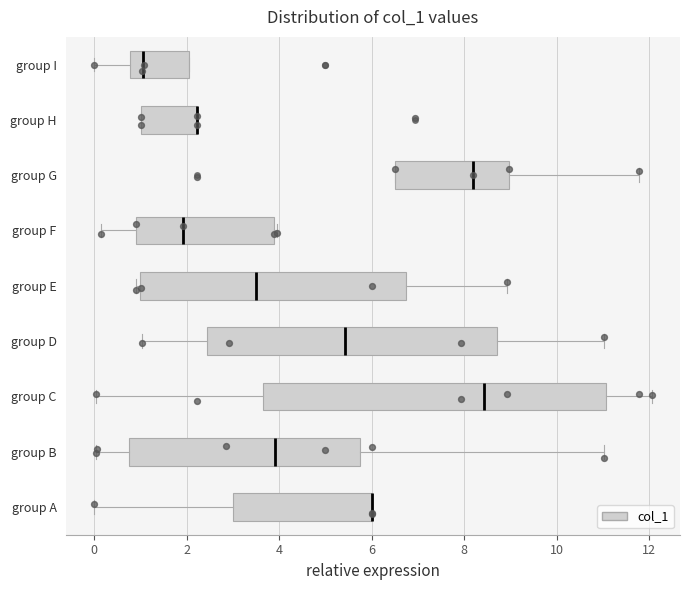

Where does the median line of the box for group G sit on the x-axis? The values are not printed on the chart, so give them approximately, as read against the axis.

8.2